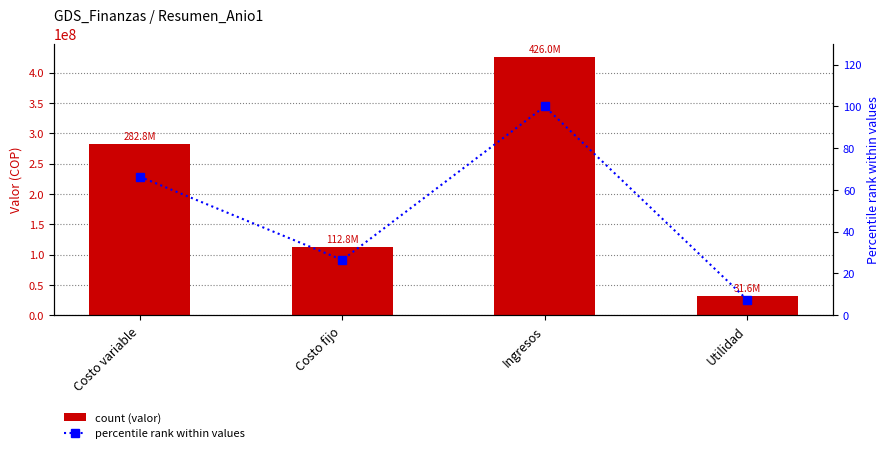

Does the chart contain stacked bars?

No